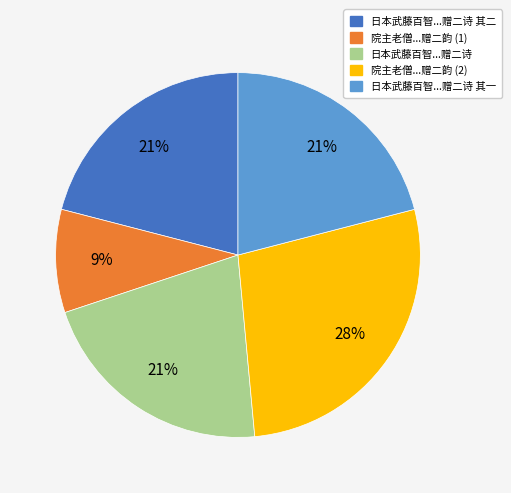

Is there a majority slice in this chart?

No